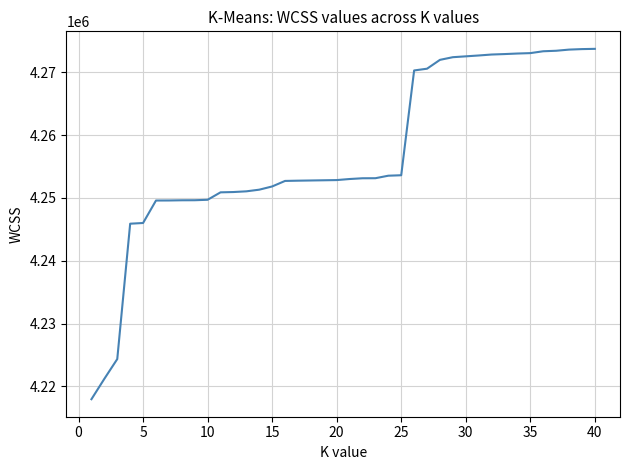

What is the difference between the maximum and minimum values?

55768